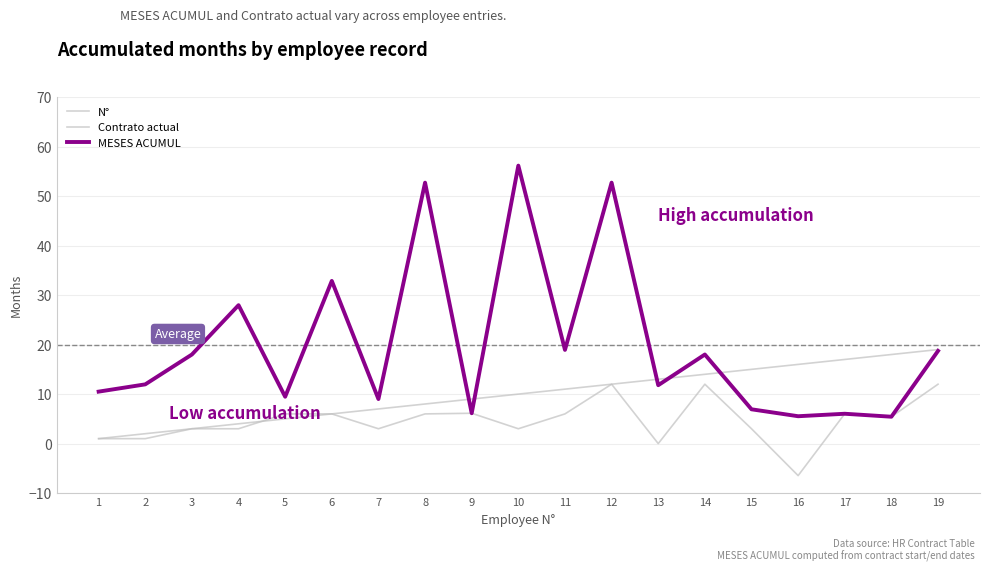

True or false: Contrato actual has a value of 1.8 at 9.

False